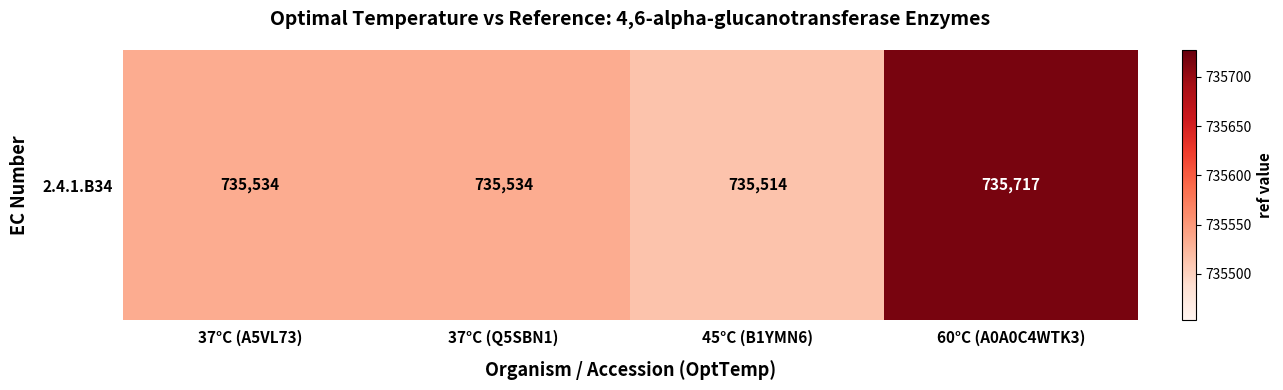

What is the sum of the values at 37°C (Q5SBN1) and 60°C (A0A0C4WTK3)?

1471251